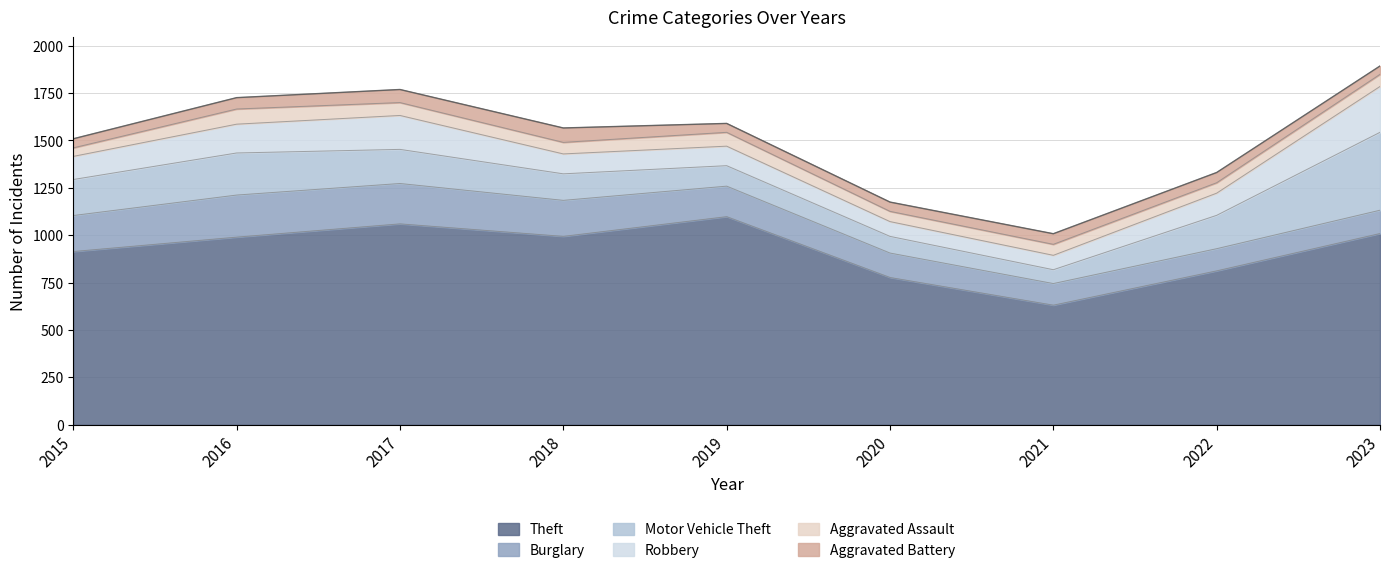

After their last crossing, which series has the higher values: Robbery or Motor Vehicle Theft?

Motor Vehicle Theft